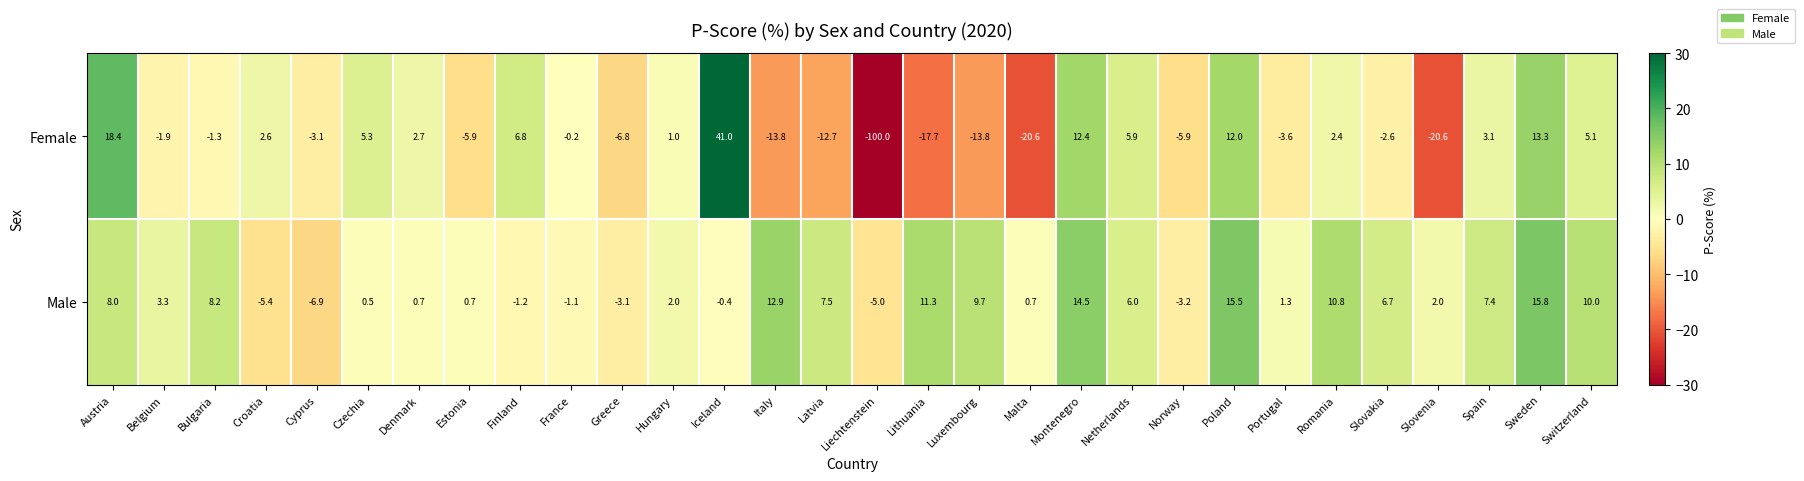

At Belgium, list the series in order from smallest to largest.

Female, Male